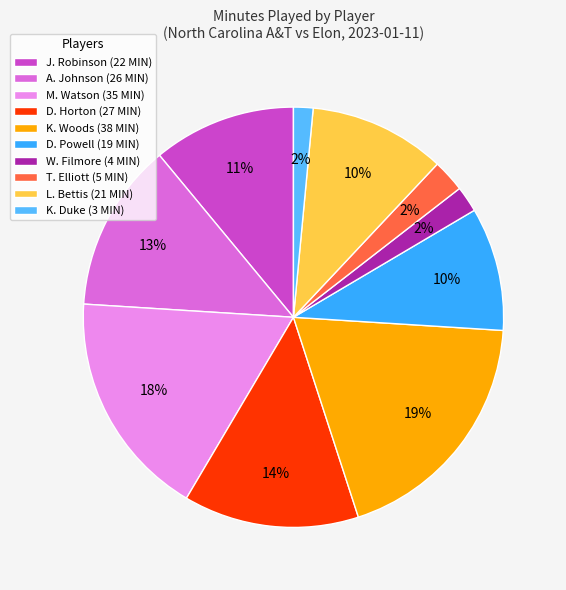

Which slice is the largest?

K. Woods